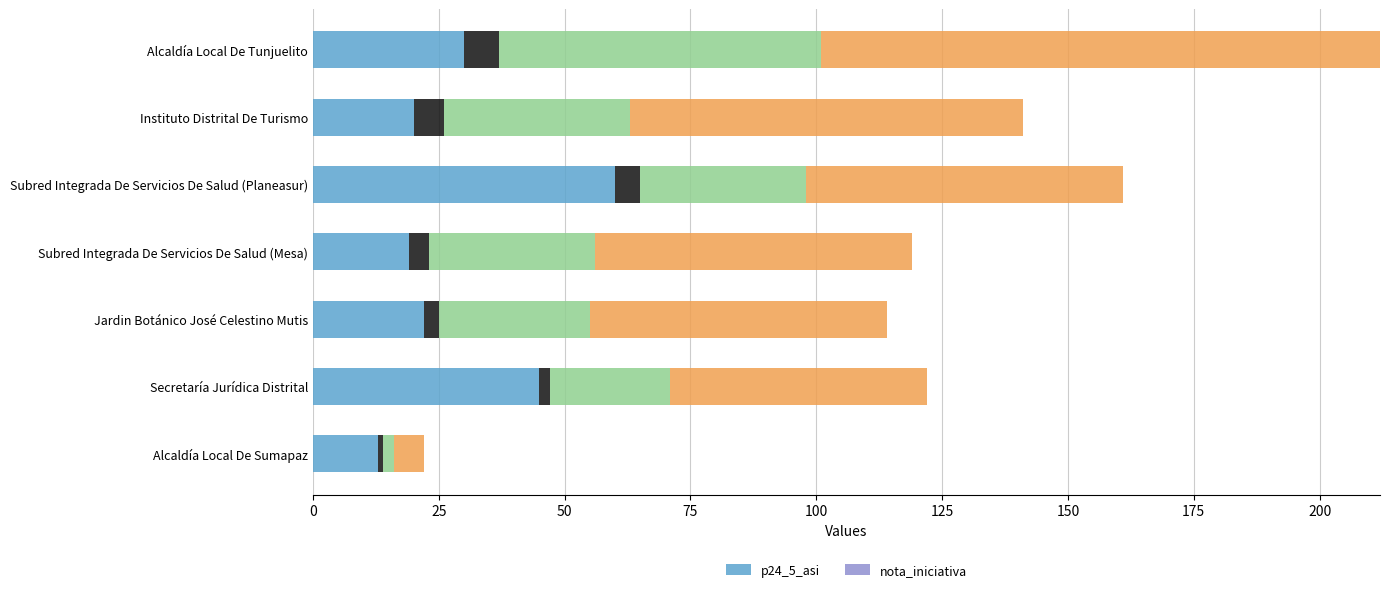

What is the value of the nota_iniciativa bar at the 2nd from the left?

0.6